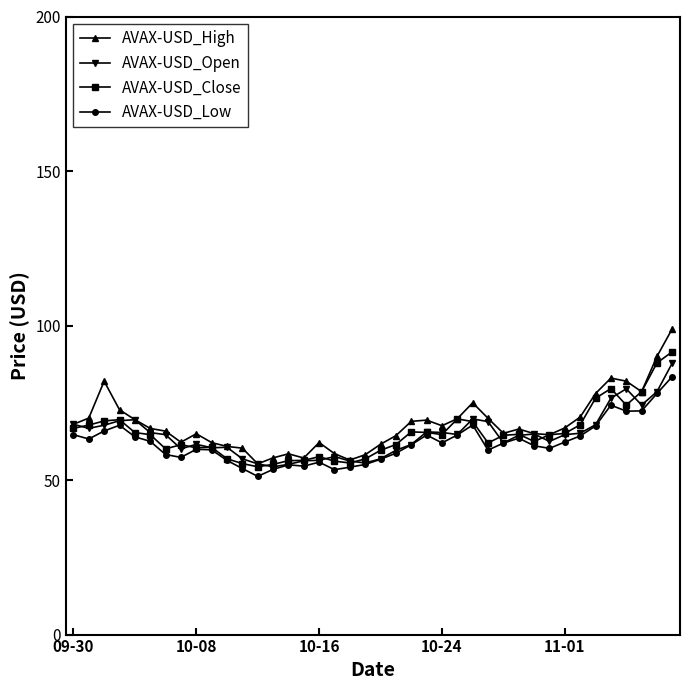

What is the lowest value of the AVAX-USD_Open series?

54.3